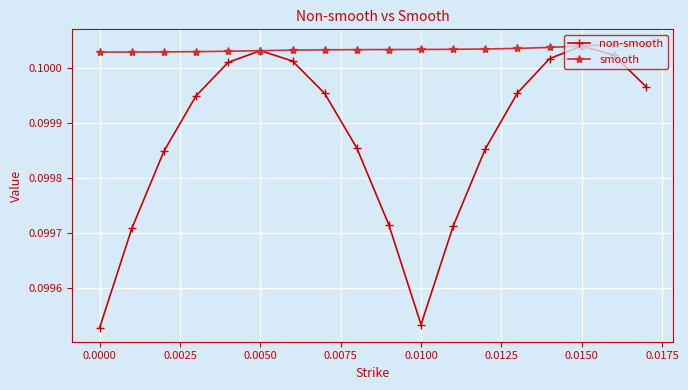

Count the non-smooth values in the range 0 to 1.

18